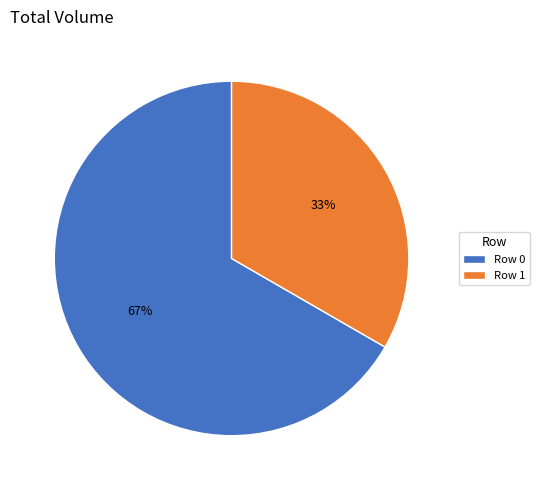

Does Row 0 account for over 50% of the chart?

Yes